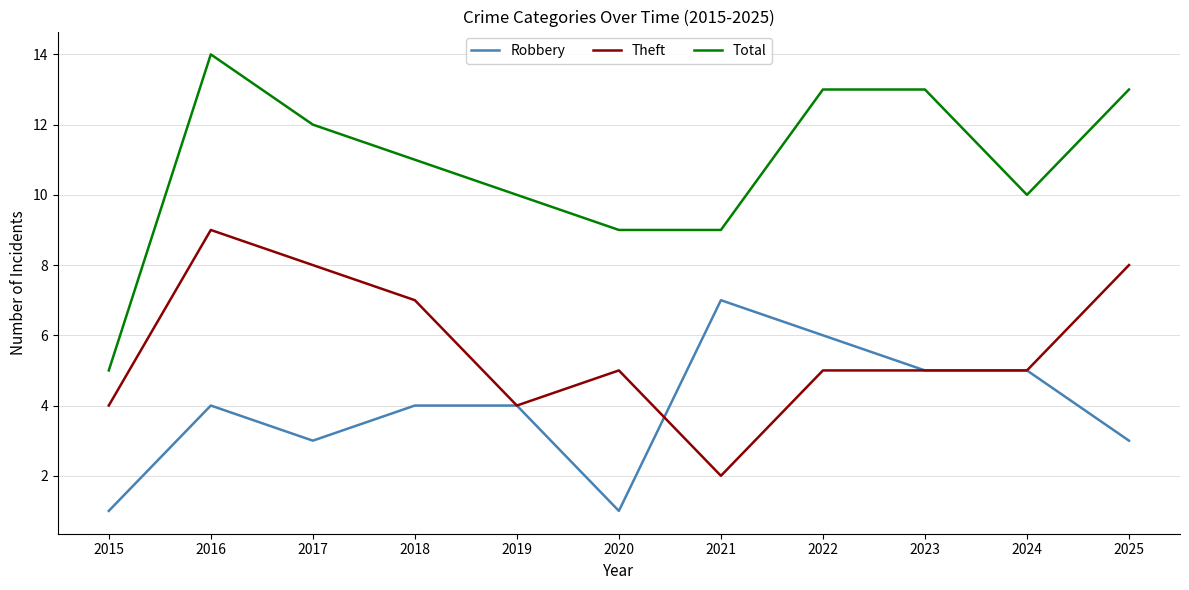

How many distinct data groups are displayed?

3